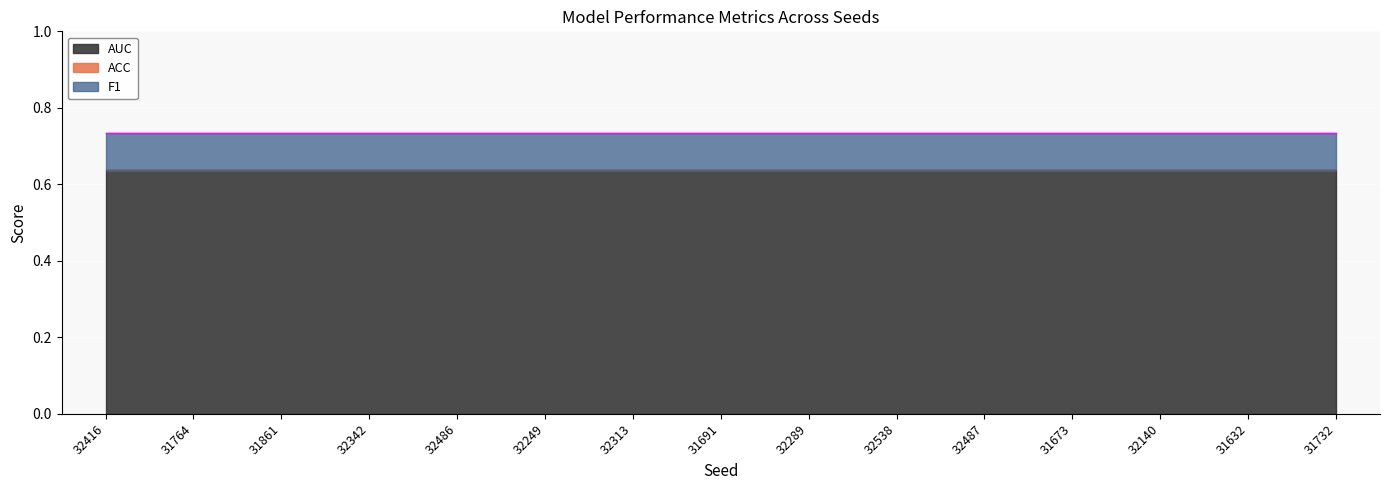

What are all the series names shown in the legend?

ACC, F1, AUC